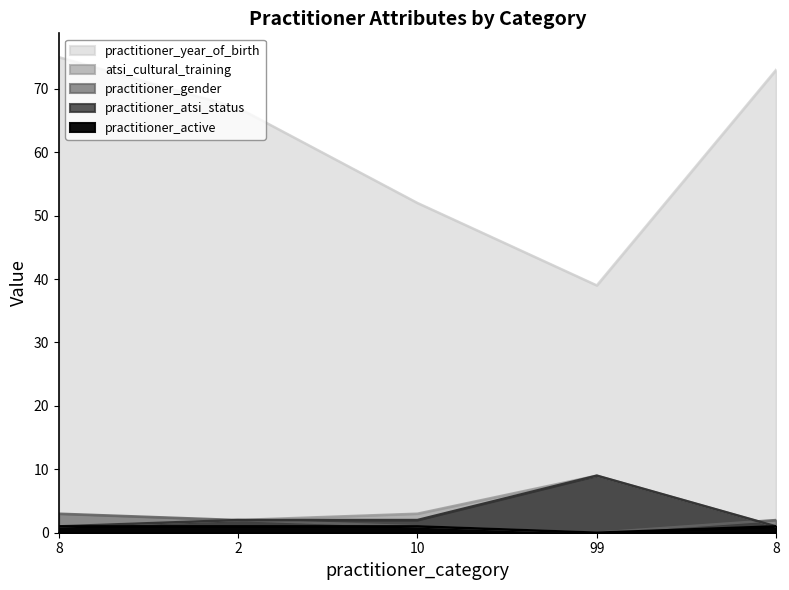

At which label does practitioner_year_of_birth first exceed 67?

8